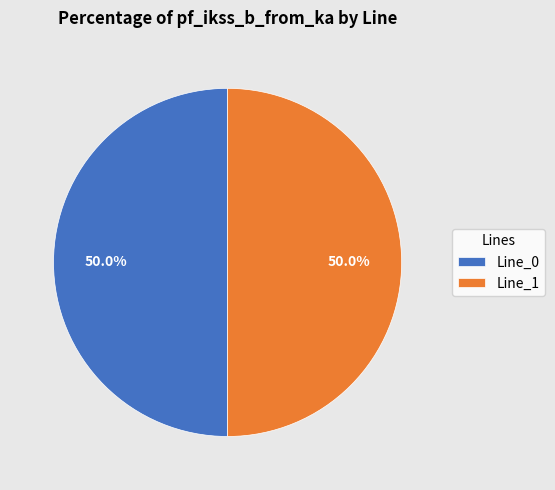

Approximately how many times larger is the value at Line_1 compared to Line_0?

1.0